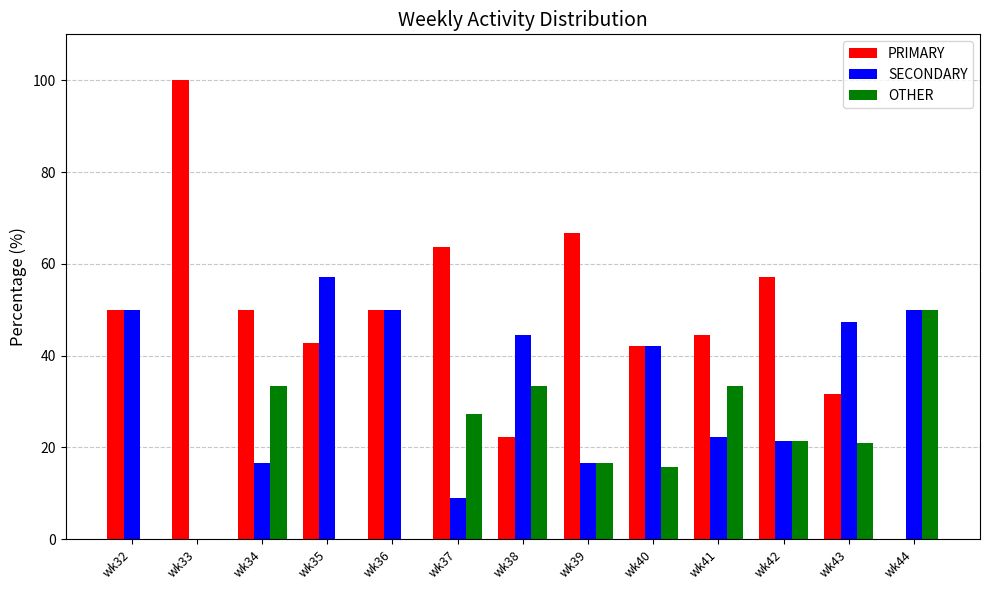

Are the bars grouped side by side (vs. stacked)?

Yes